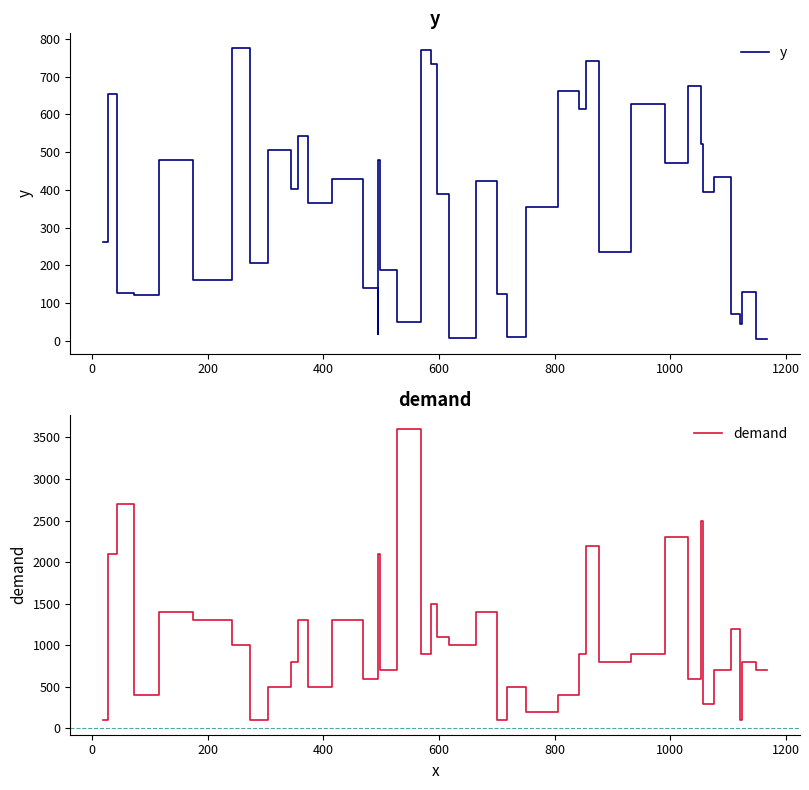

After their last crossing, which series has the higher values: y or demand?

demand